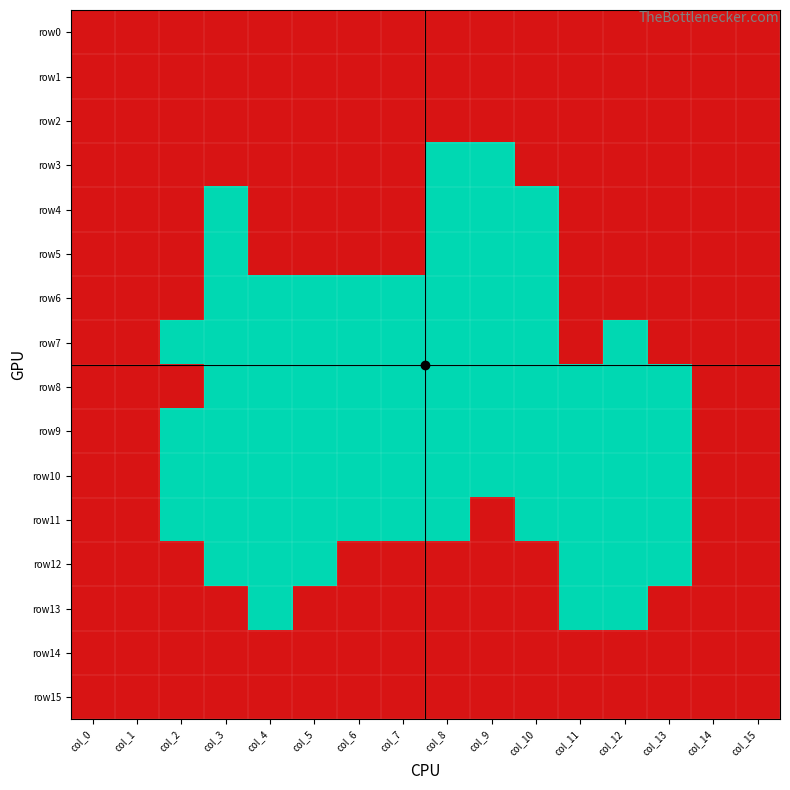

What is the maximum value shown in the chart?

1